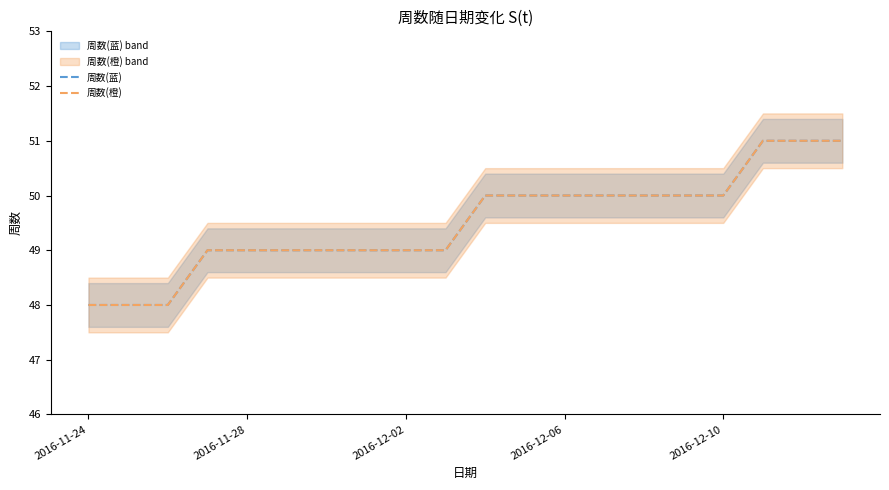

Is it true that 周数(橙) equals 50 at 14?

True